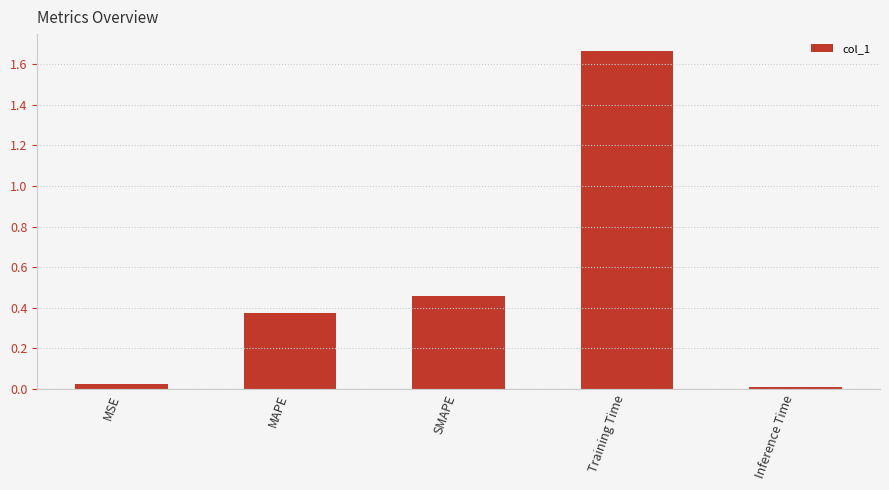

Between MSE and MAPE, which is larger?

MAPE